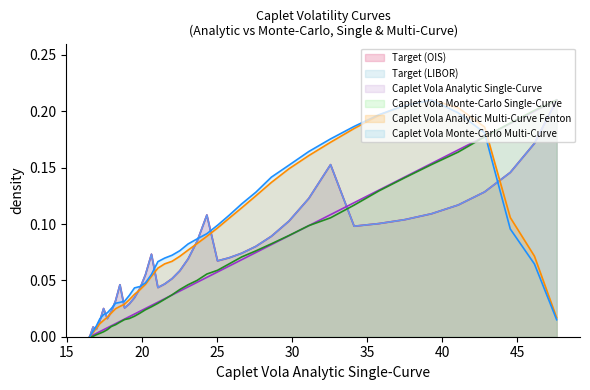

Which series has the largest total across all categories?

Caplet Vola Monte-Carlo Multi-Curve